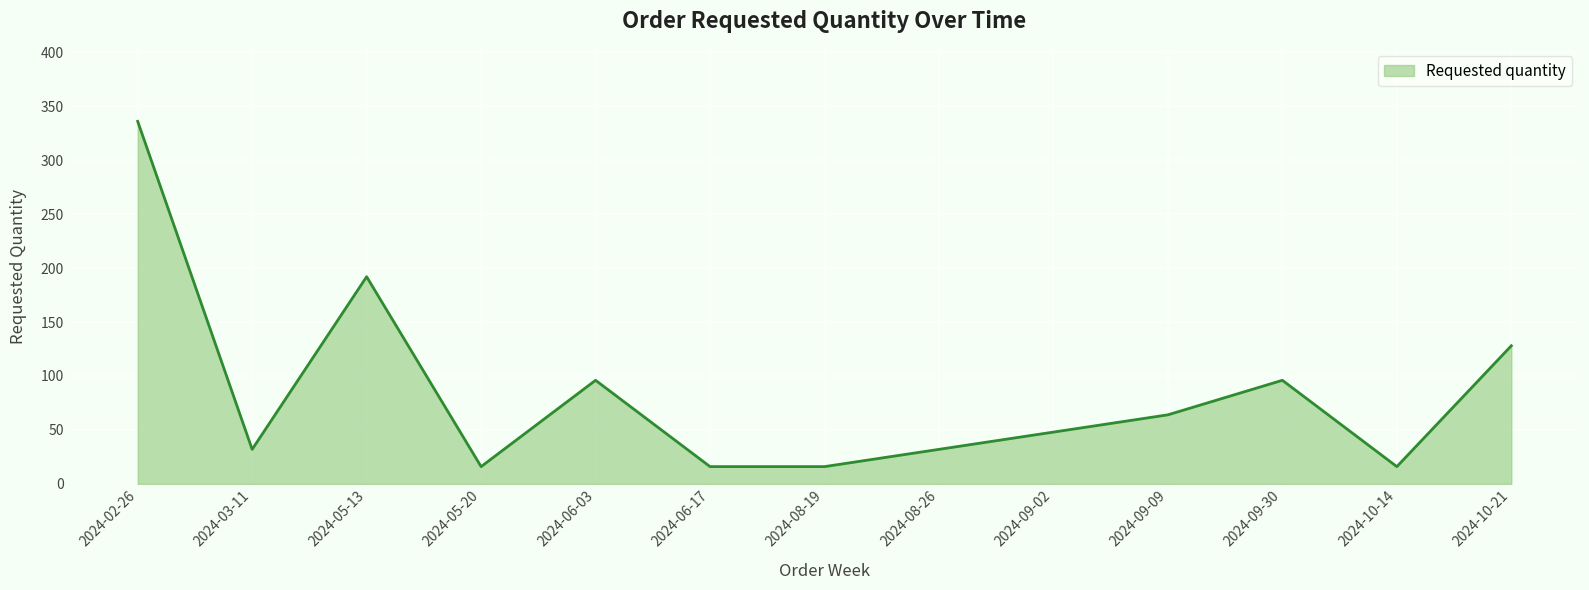

Which category has the highest value across all series?

2024-02-26